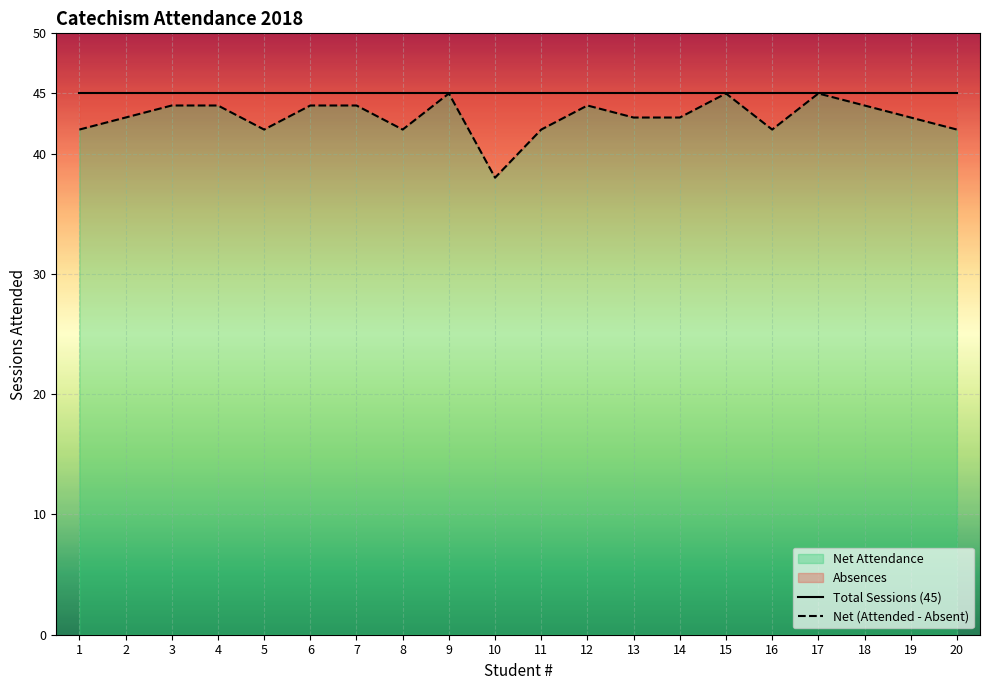

Is it true that Total Sessions (45) equals 77 at 11?

False